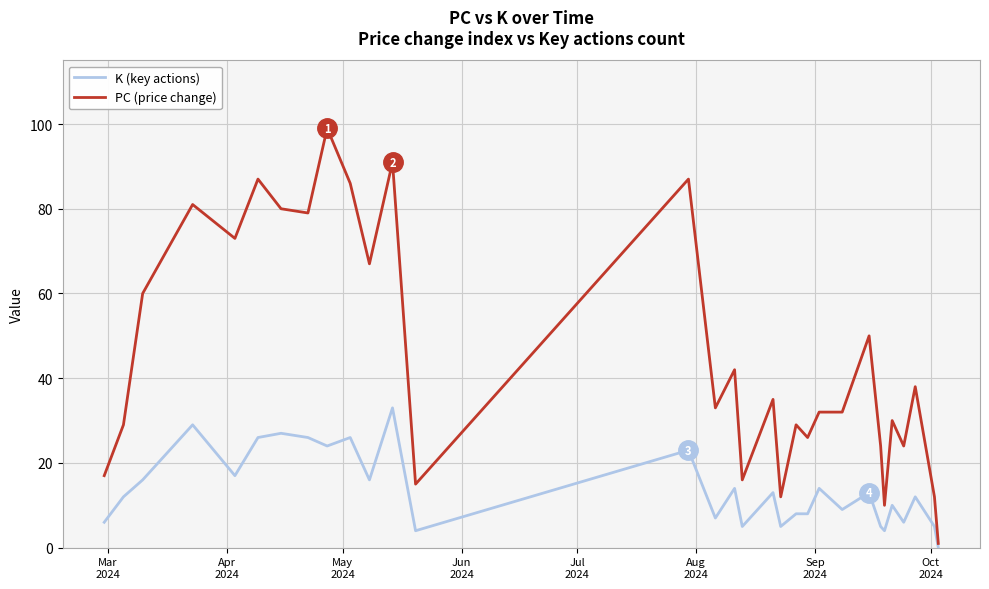

How many series are shown in this chart?

2